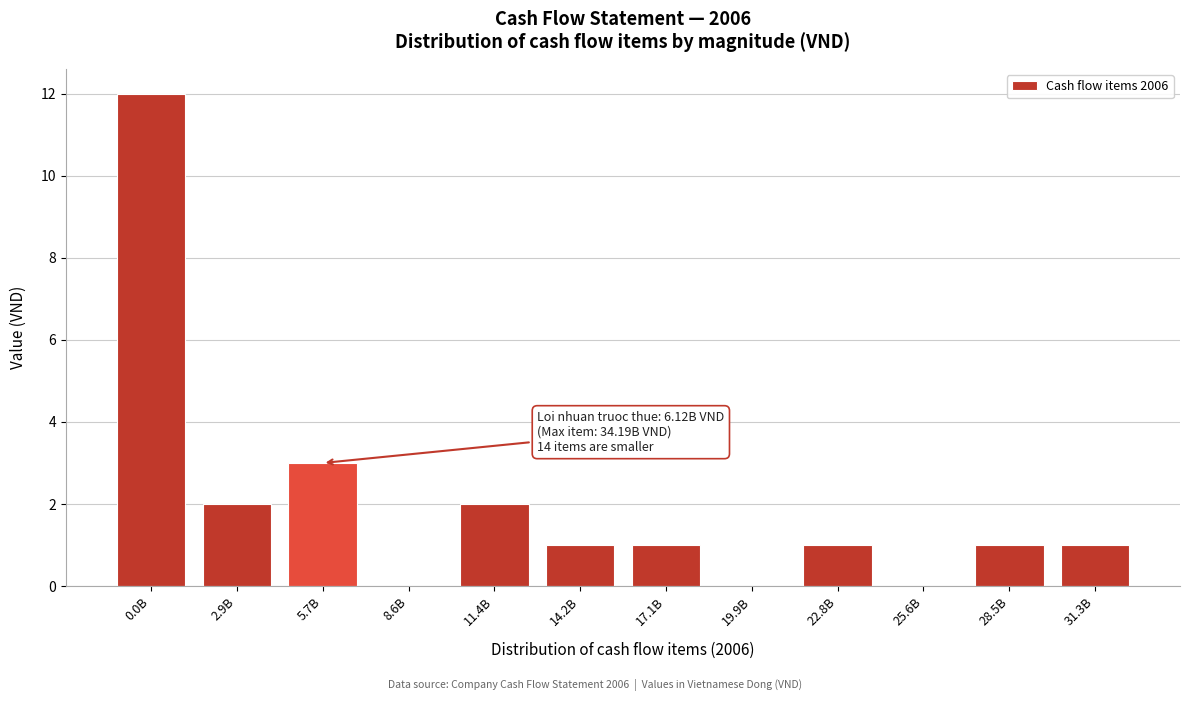

Reading left to right, transcribe all the data shown in this chart.

0.0B=12	2.9B=2	5.7B=3	8.6B=0	11.4B=2	14.2B=1	17.1B=1	19.9B=0	22.8B=1	25.6B=0	28.5B=1	31.3B=1